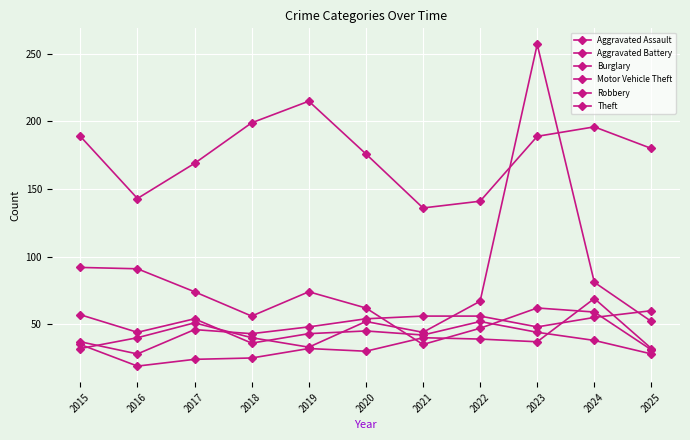

Which series has the largest total across all categories?

Theft